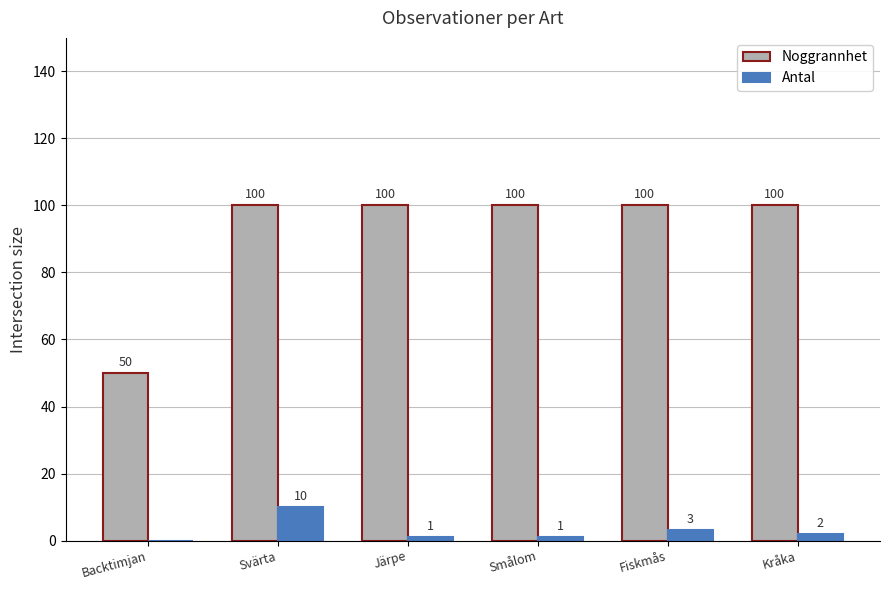

What are all the series names shown in the legend?

Noggrannhet, Antal